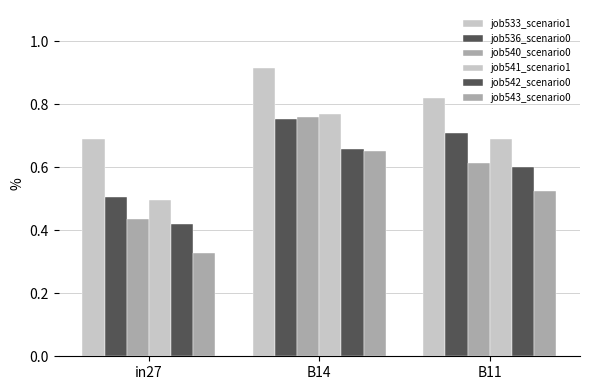

How many bars are there in total?

18